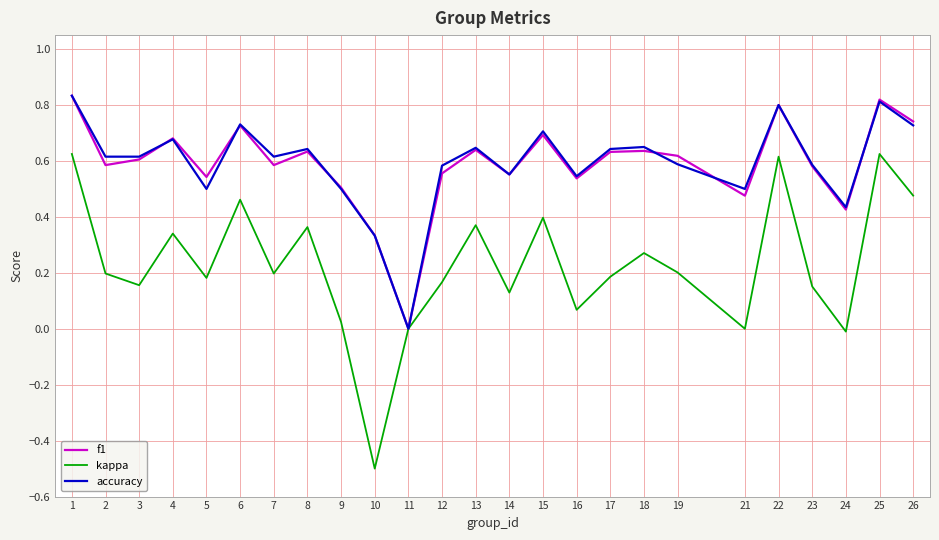

True or false: accuracy has more than 2 points higher than both neighbors.

True